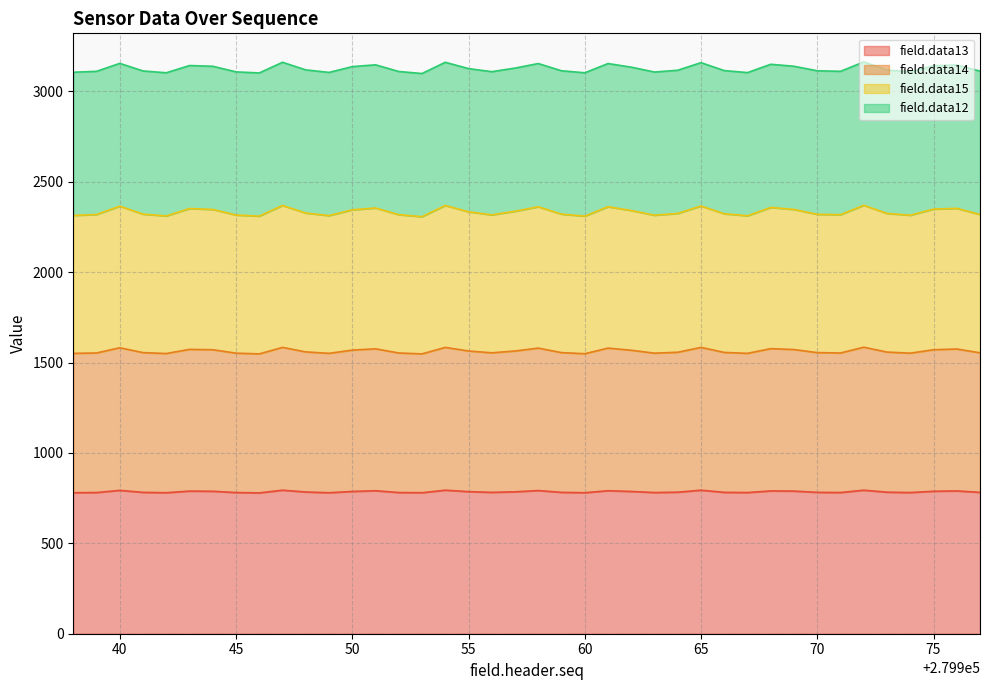

At which category is the sum across all series the highest?

279972